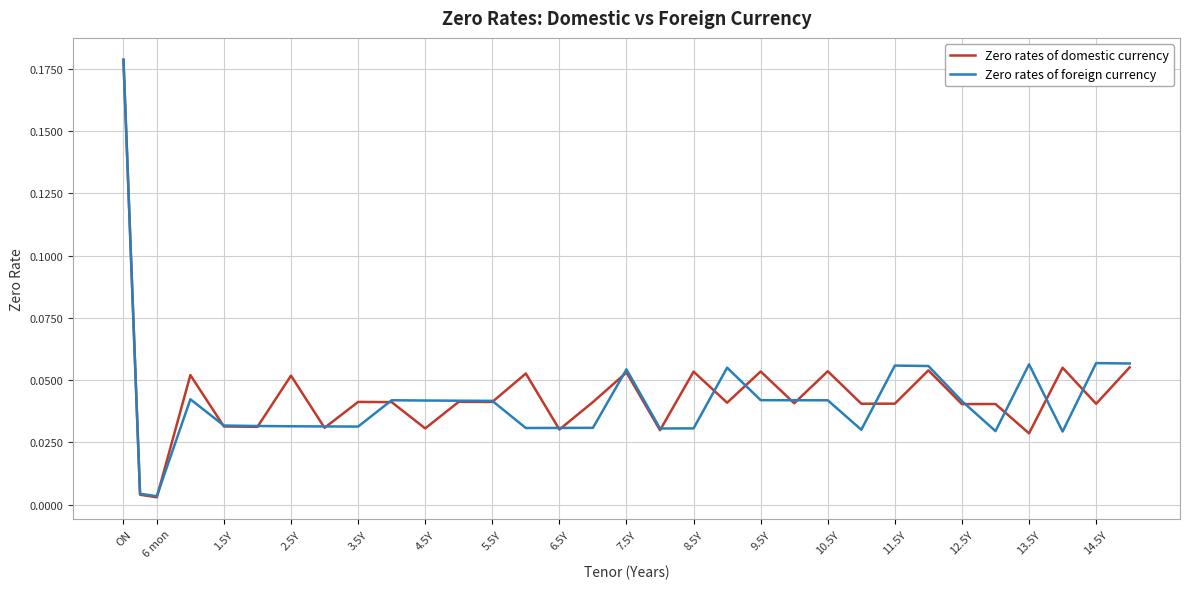

Does the chart have visible grid lines?

Yes